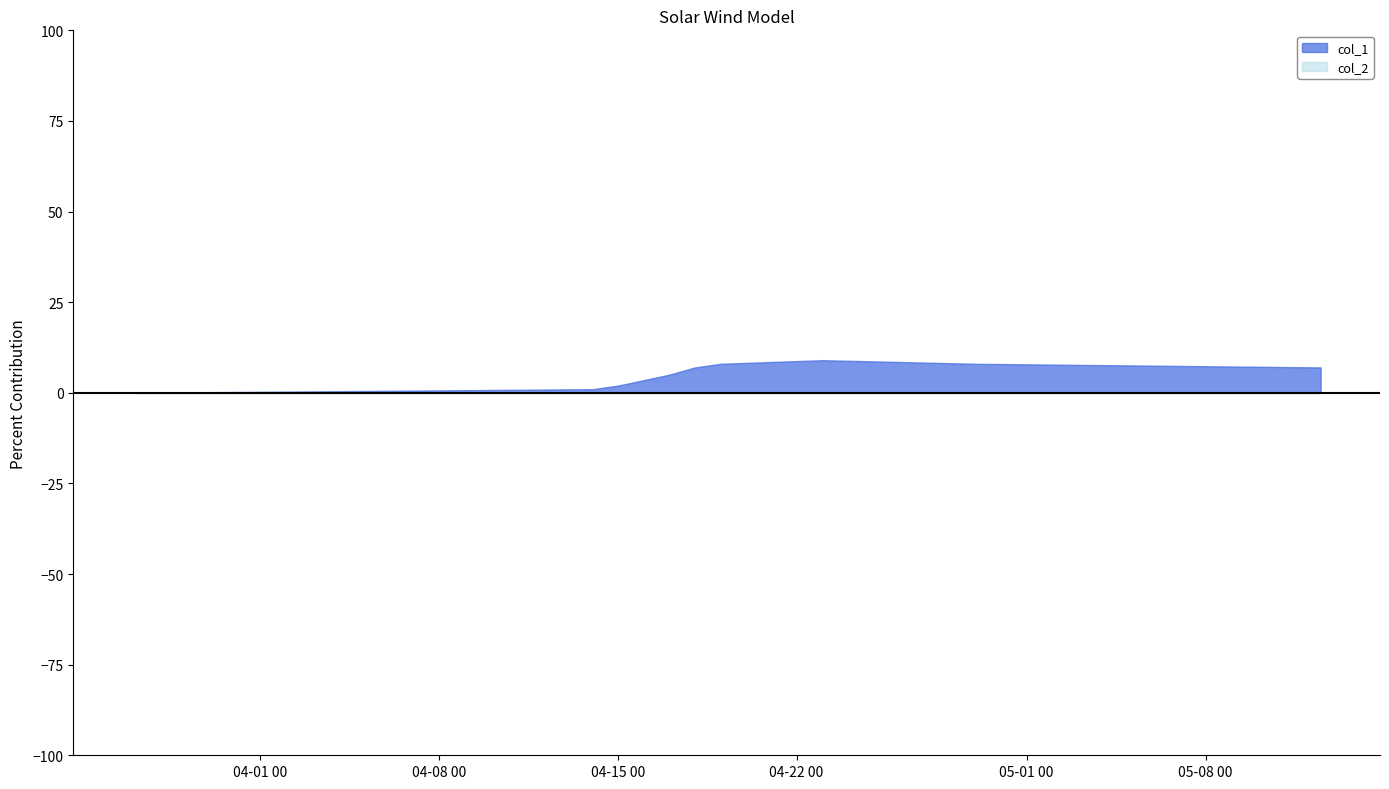

Count the number of data series in this chart.

2